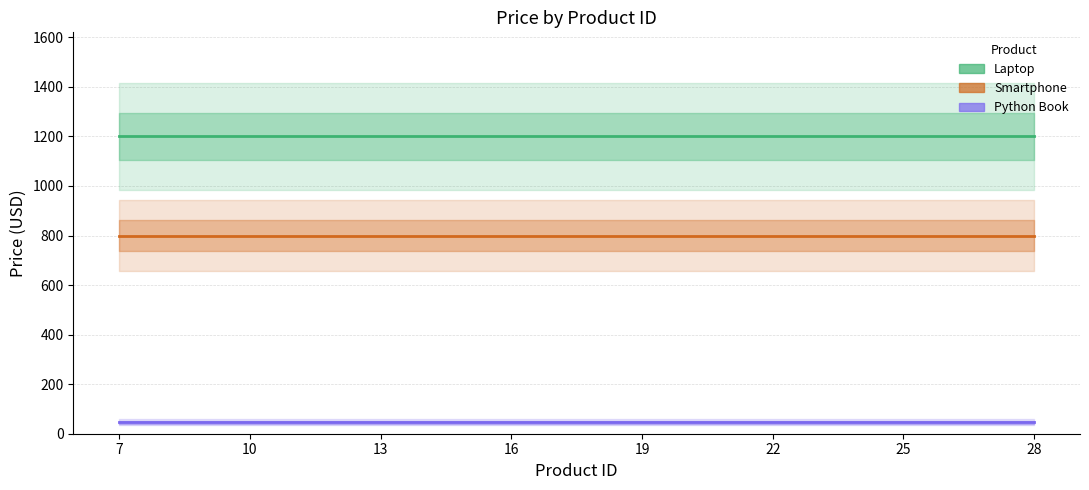

At 10, list the series in order from smallest to largest.

Python Book, Smartphone, Laptop